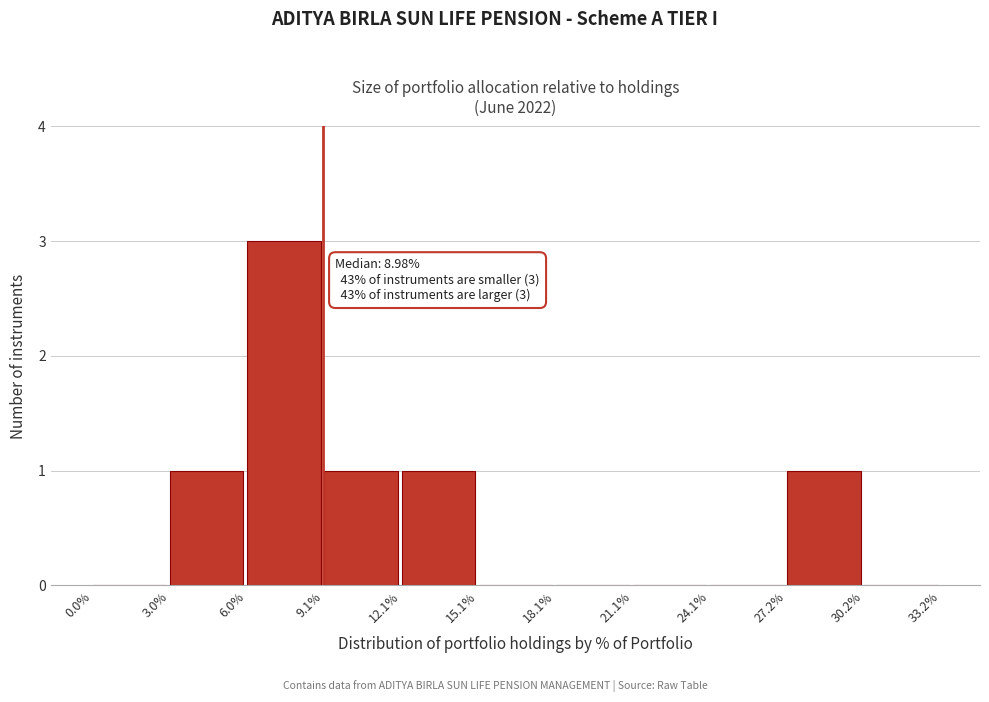

Reading right to left, transcribe all the data shown in this chart.

30.2%=0	27.2%=1	24.1%=0	21.1%=0	18.1%=0	15.1%=0	12.1%=1	9.1%=1	6.0%=3	3.0%=1	0.0%=0